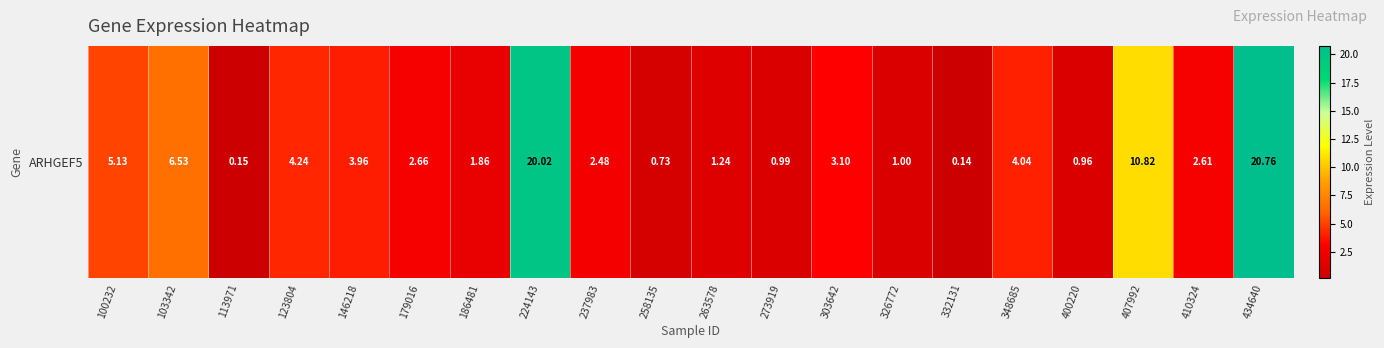

Which has a higher value, 100232 or 273919?

100232